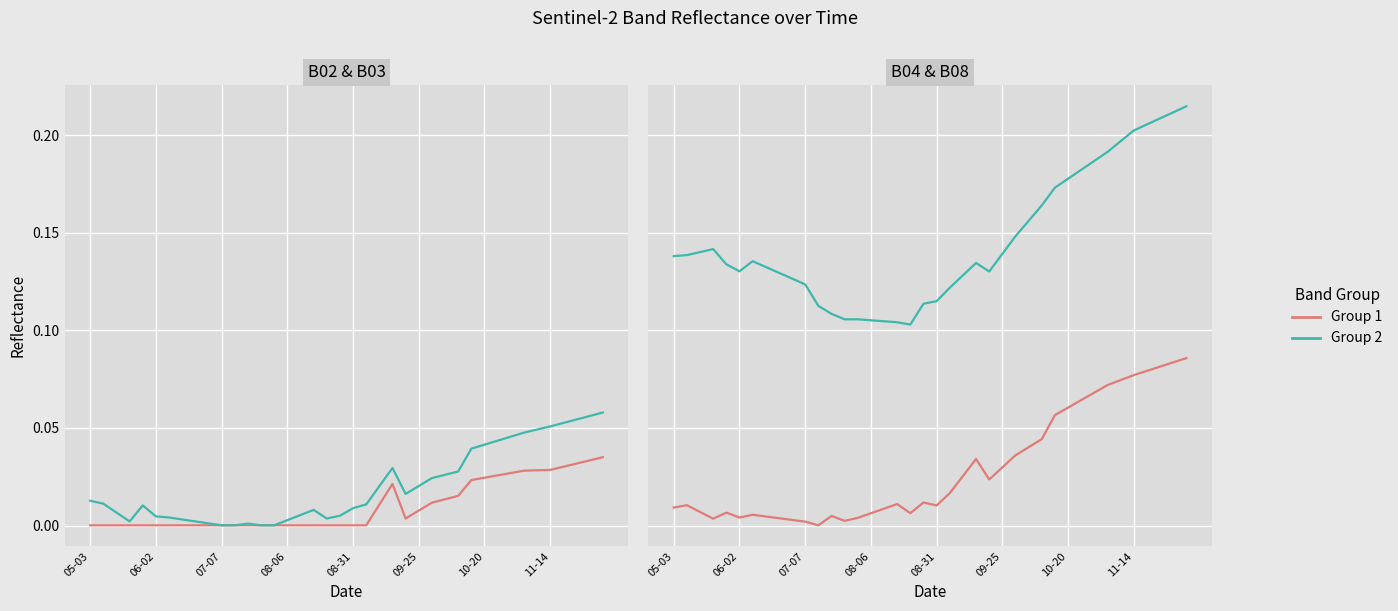

How many lines are shown in the chart?

2